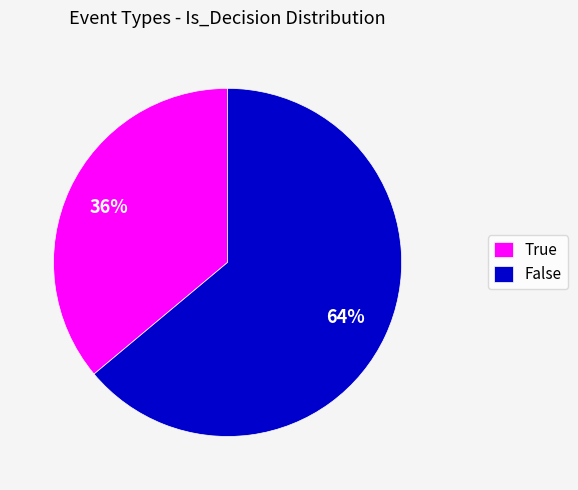

Does any single category account for the majority?

Yes